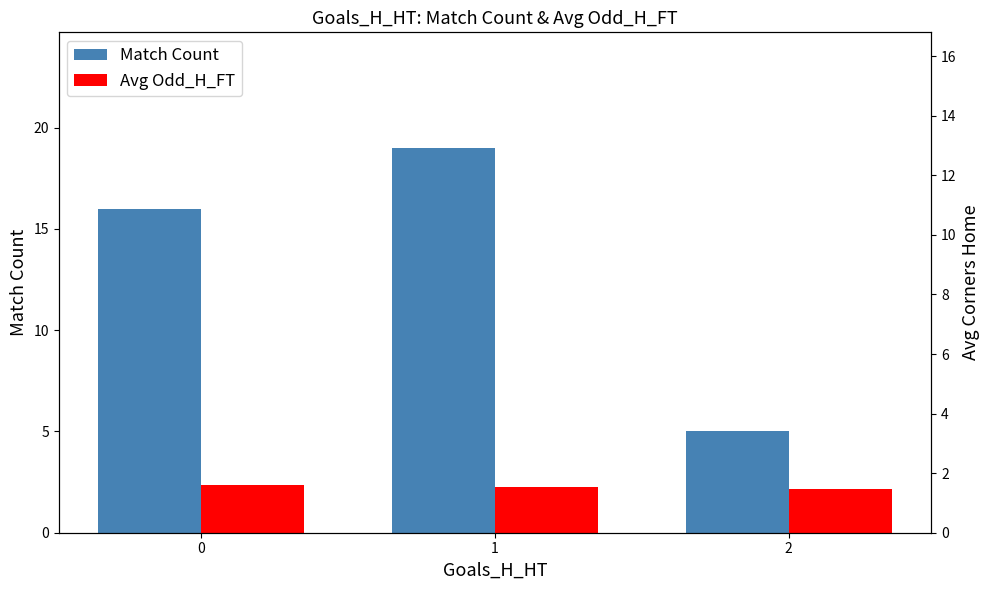

Which series has the widest spread of values?

Match Count